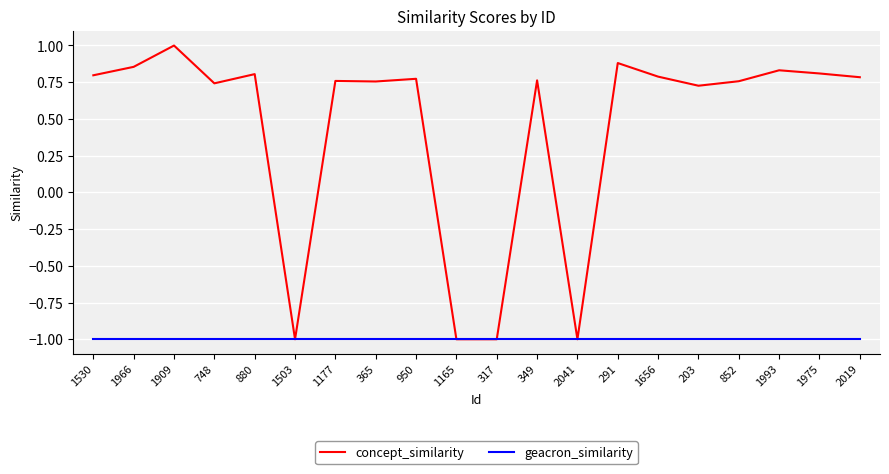

What is the total value across all series at 2041?

-2.0